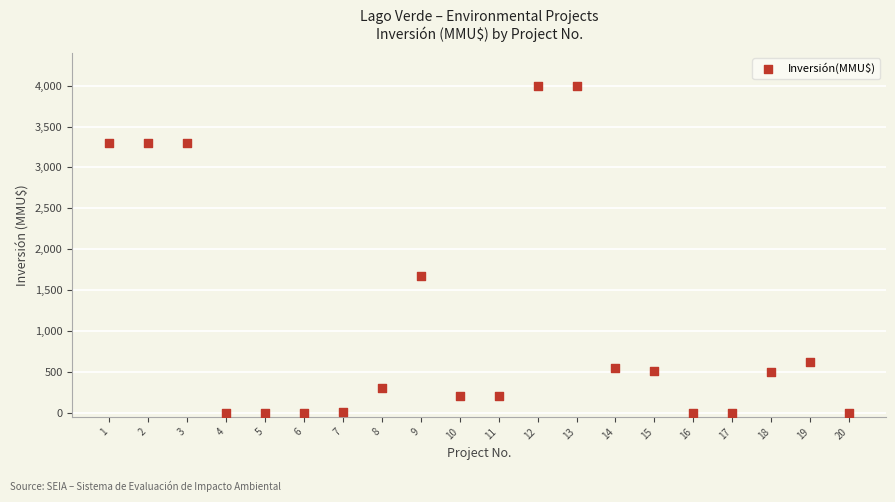

What is the range of X values (max minus min)?

19